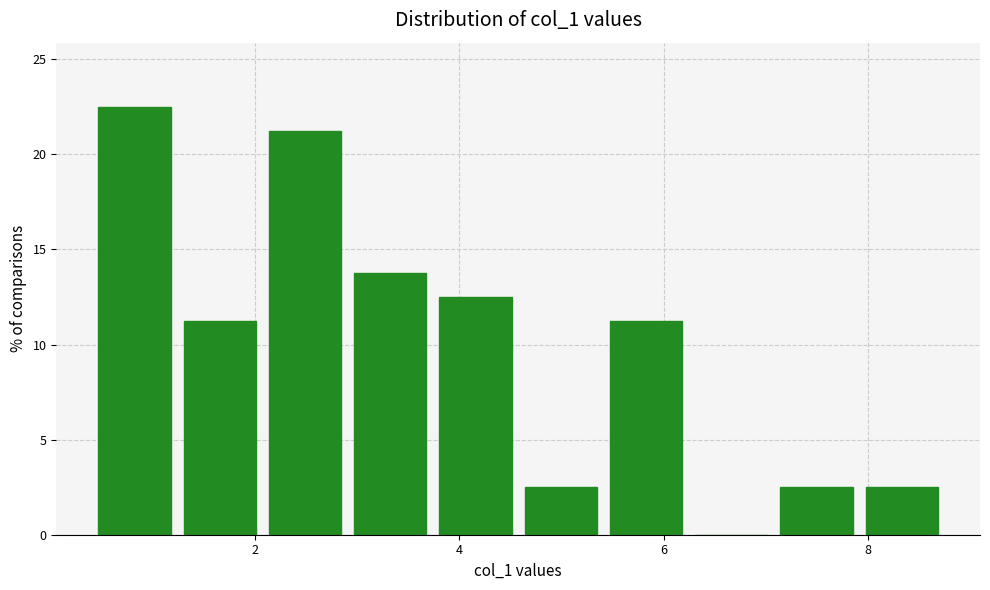

How tall is the bar that spans 7.2 to 8.0 on the x-axis? Neither the bar edges nor the heights are printed on the chart, so give them approximately, as read against the axes.

2.5